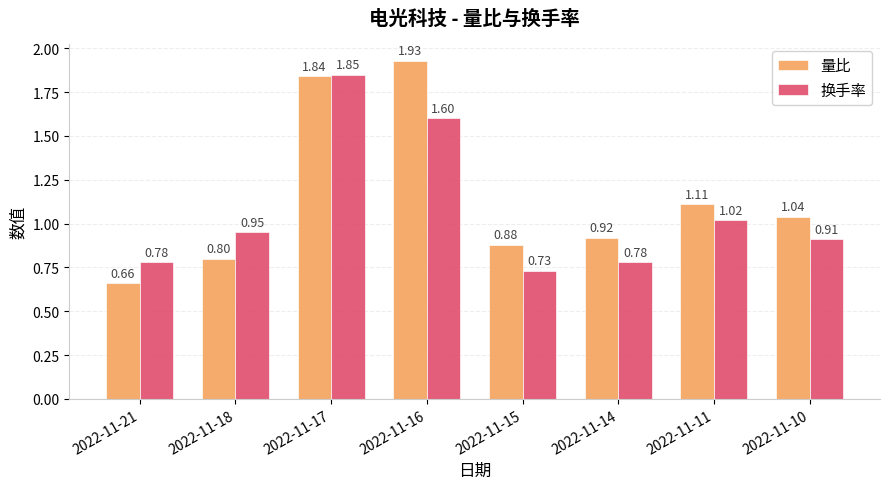

Count the number of categories in the chart.

8